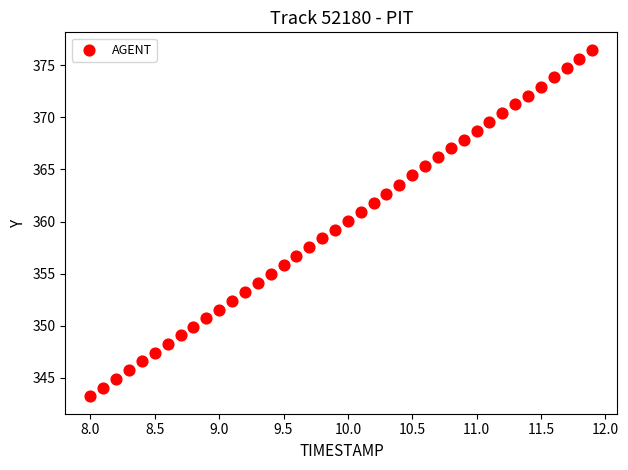

What is the range of Y values (max minus min)?

33.3